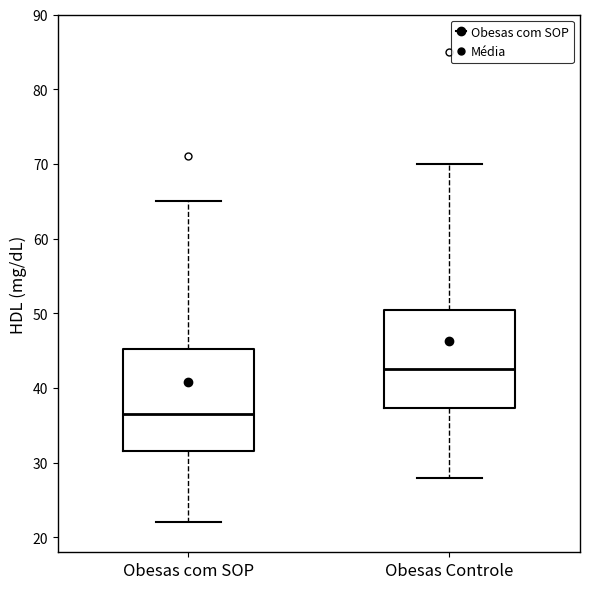

Which box's median line is the lowest?

Obesas com SOP